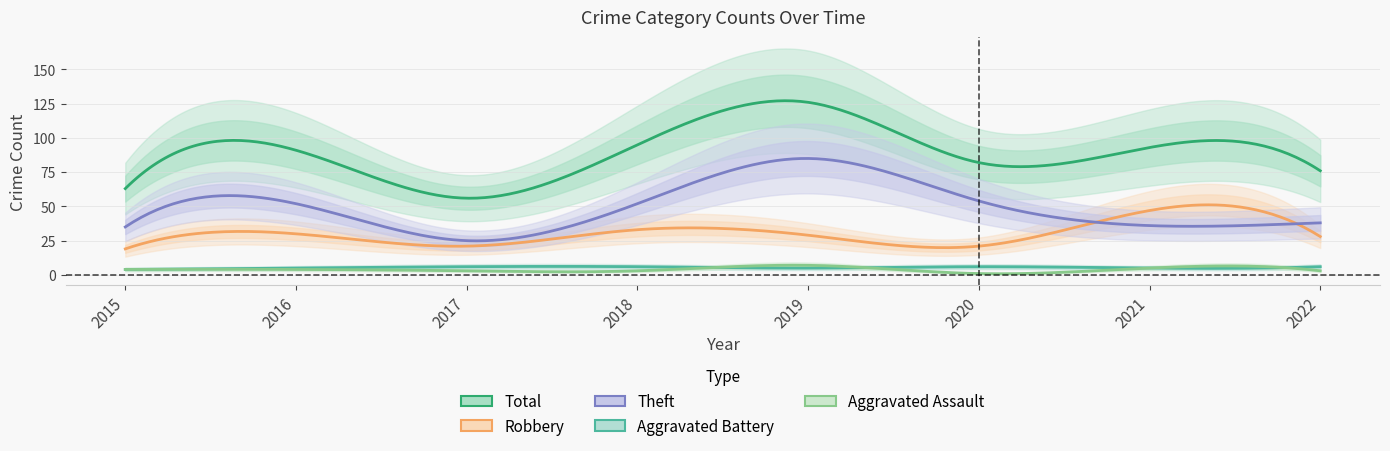

What is the average value of the Robbery series?

28